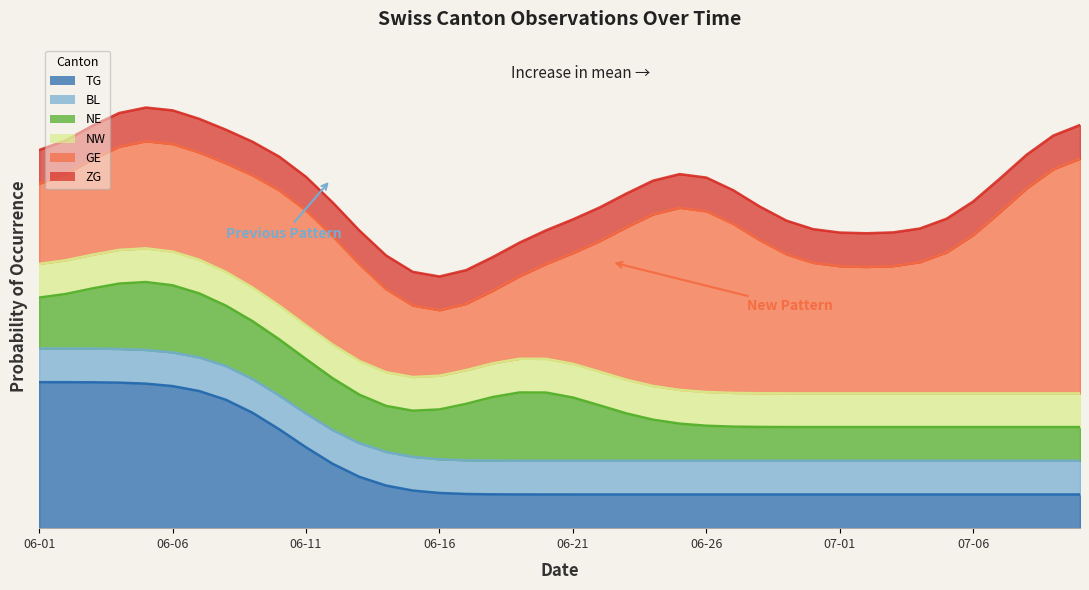

The value of GE at 2020-07-02 is 1. True or false?

True